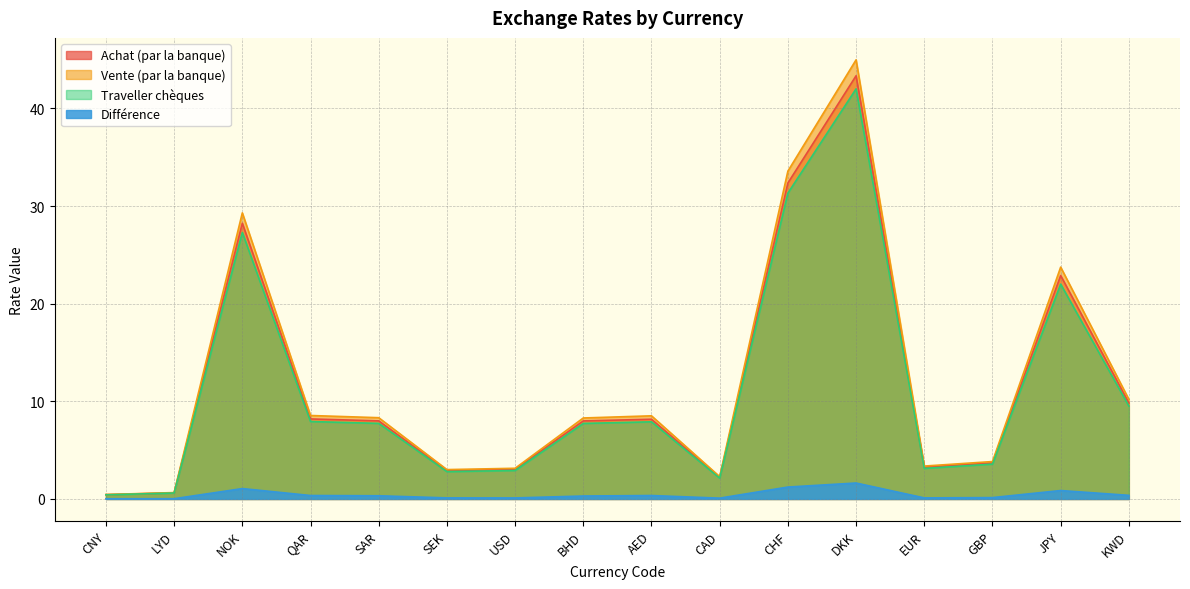

What is the label of the 3rd point from the left?

NOK